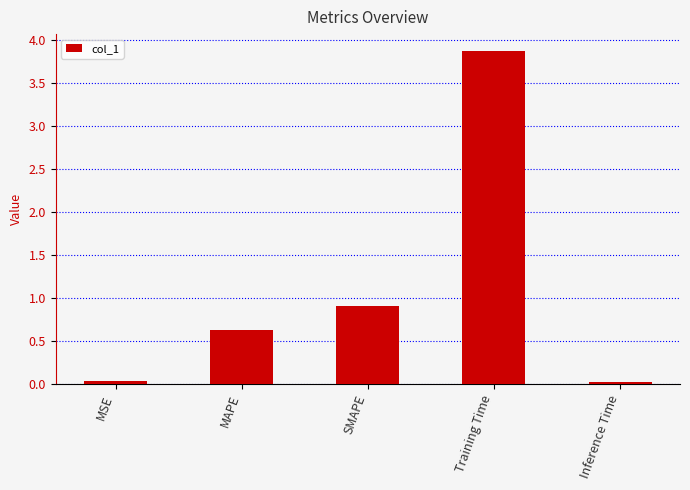

Does the chart contain stacked bars?

No